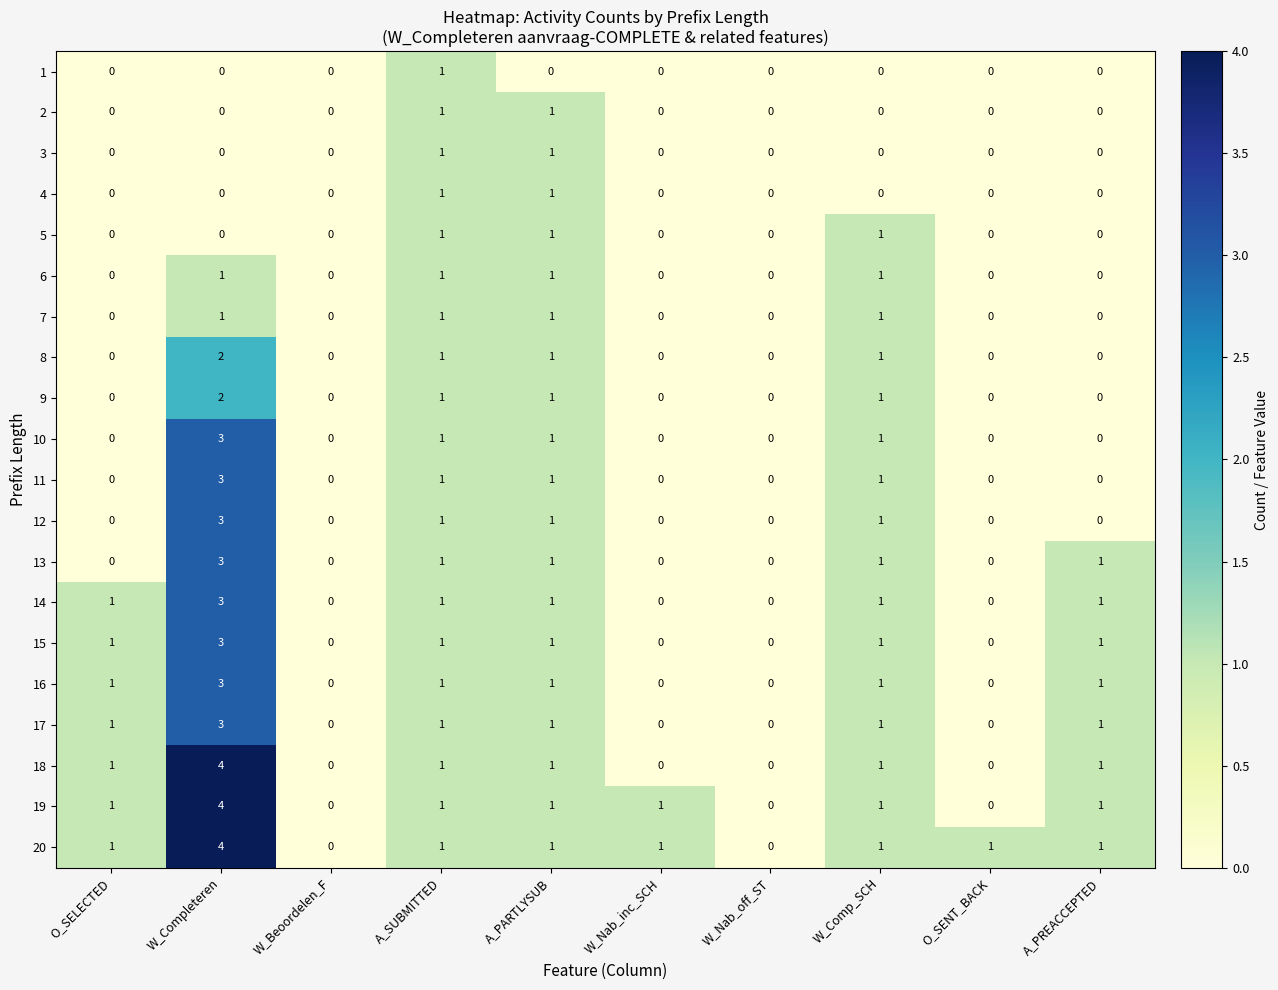

What is the difference between the highest and lowest values at W_Comp_SCH?

1